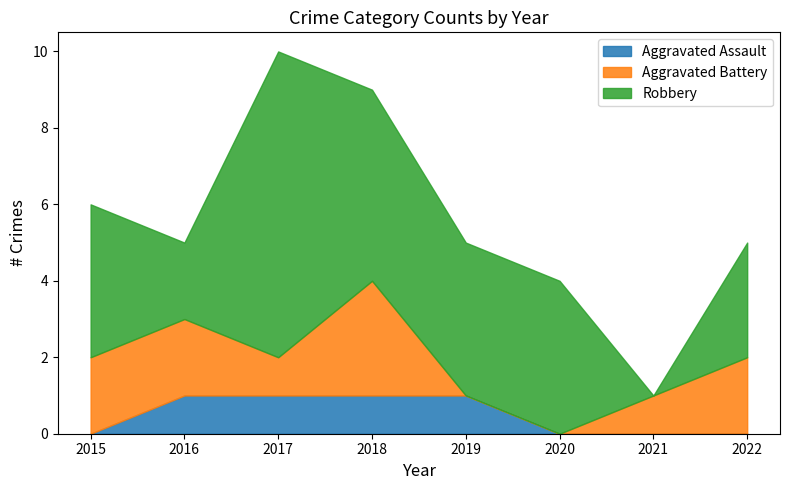

What are all the series names shown in the legend?

Aggravated Assault, Aggravated Battery, Robbery